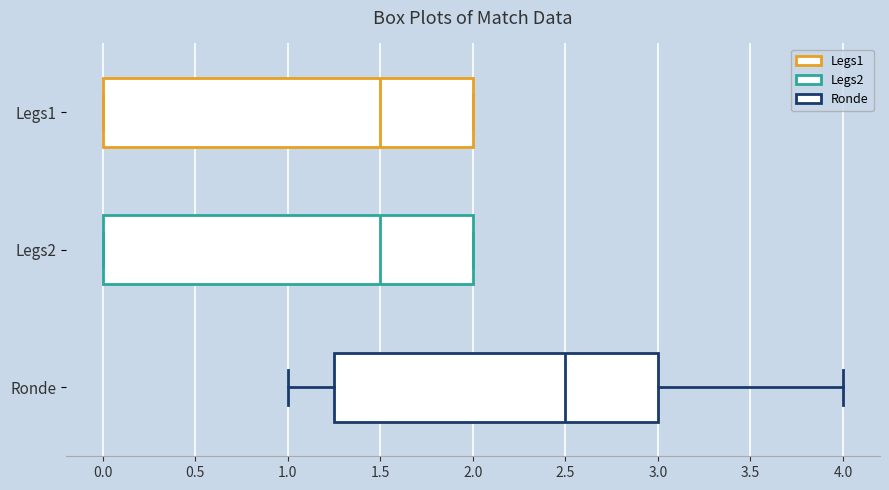

Reading bottom to top, read every box against the x-axis: the position of its median line, the range the box covers, and the ends of its whiskers. The values are not printed on the chart, so give them approximately, as read against the axis.

Ronde: median 2.50, box 1.25 to 3.00, whiskers 1.00 to 4.00
Legs2: median 1.50, box 0.00 to 2.00, whiskers 0.00 to 2.00
Legs1: median 1.50, box 0.00 to 2.00, whiskers 0.00 to 2.00